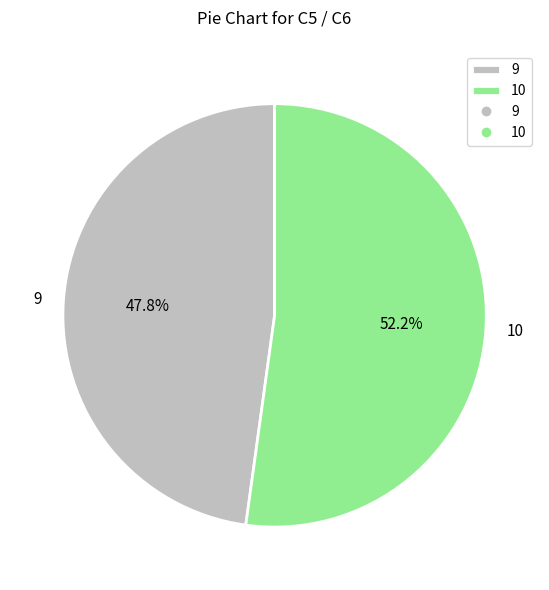

Is there any slice that represents more than half of the pie?

Yes